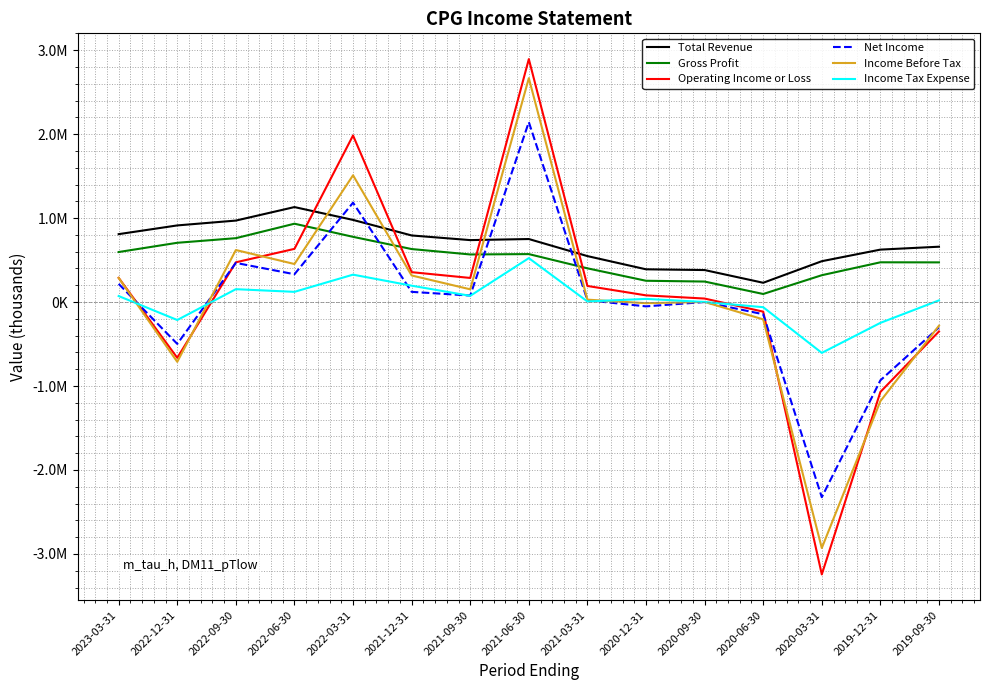

List the labels in order of Income Before Tax value, smallest first.

2020-03-31, 2019-12-31, 2022-12-31, 2019-09-30, 2020-06-30, 2020-12-31, 2020-09-30, 2021-03-31, 2021-09-30, 2023-03-31, 2021-12-31, 2022-06-30, 2022-09-30, 2022-03-31, 2021-06-30